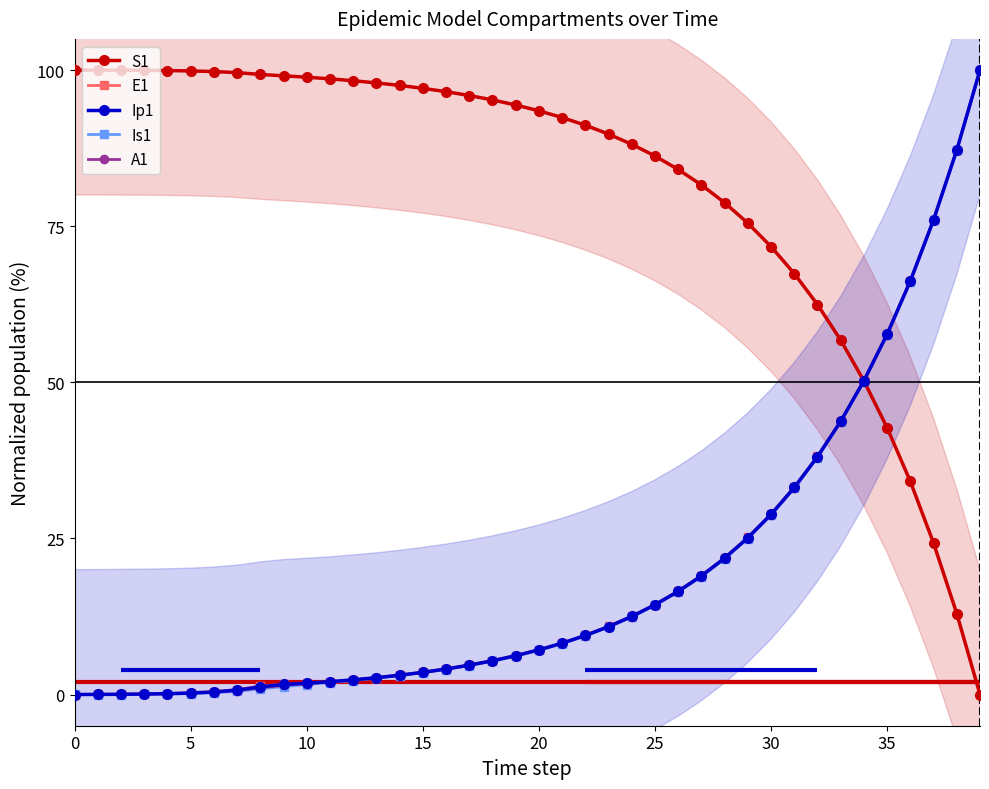

Which series has the largest range (max minus min)?

S1